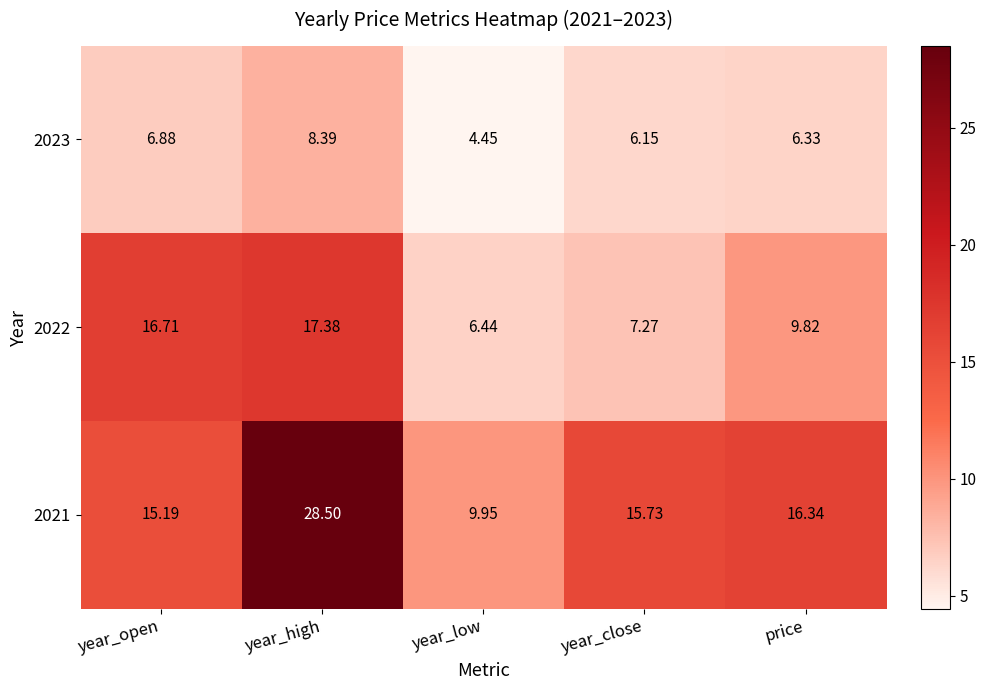

Which series has the largest total across all categories?

2021